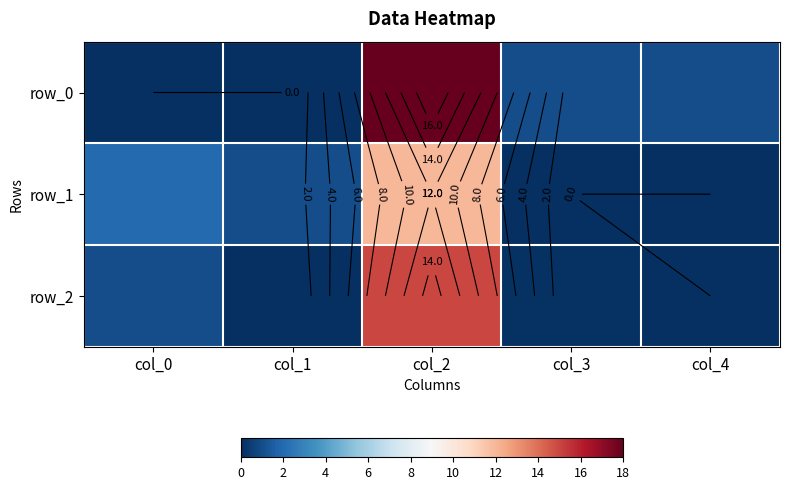

How many data points does each series have?

5